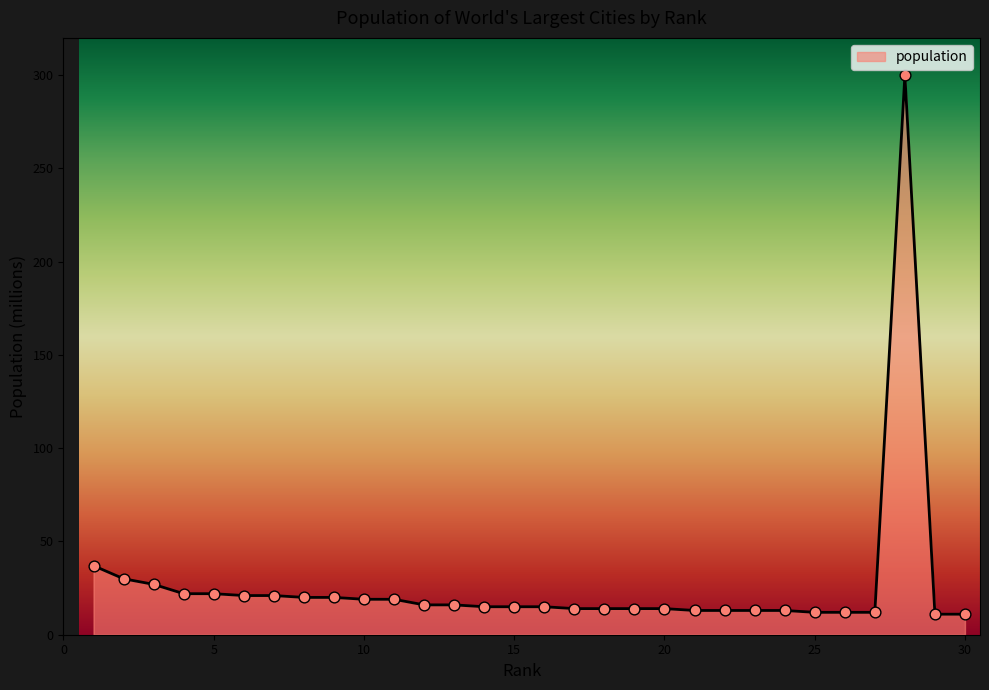

What is the greatest value displayed?

300